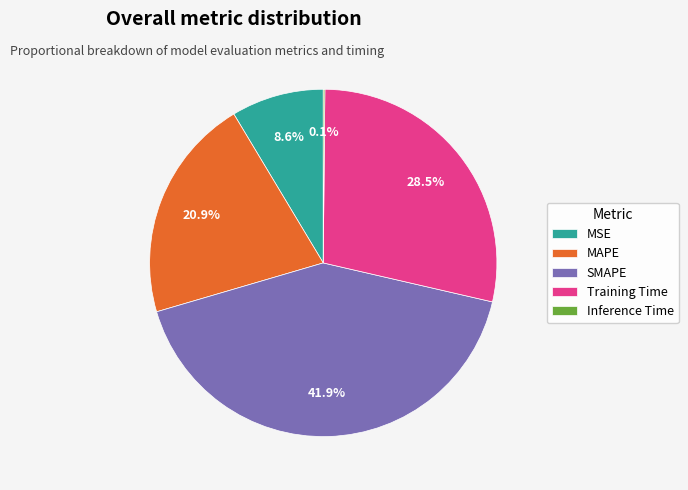

What is the total percentage of MAPE and MSE?

29.5%